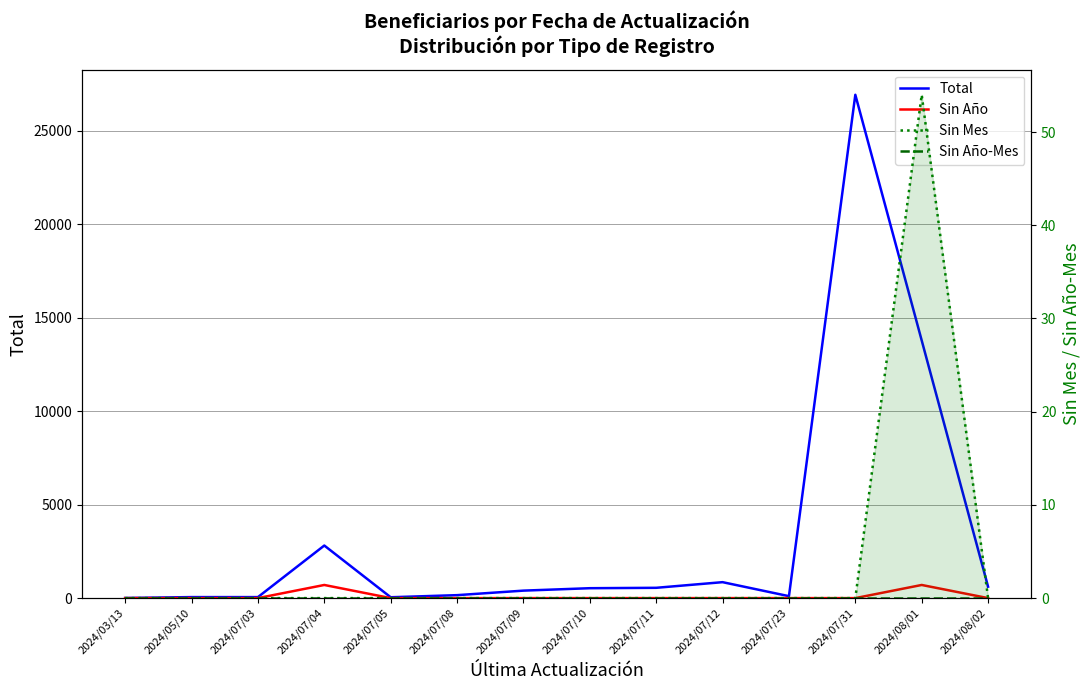

How many data points does each series have?

14